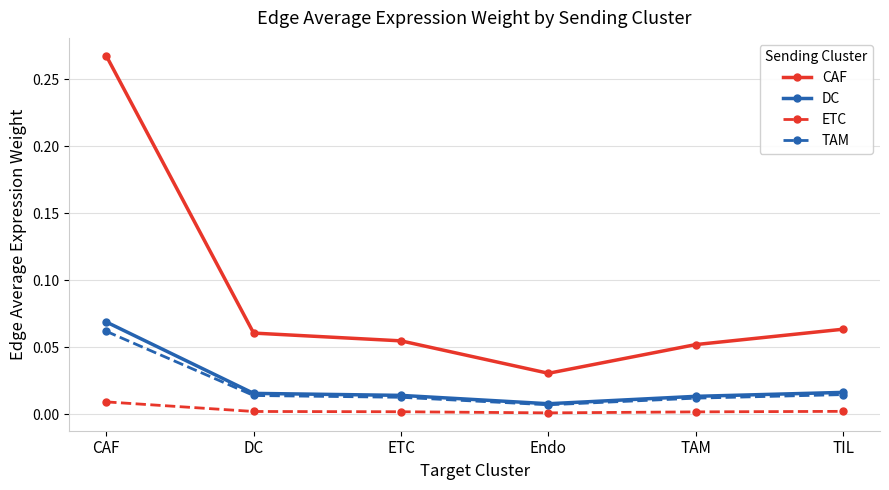

The value of ETC at TAM is 0.0. True or false?

True